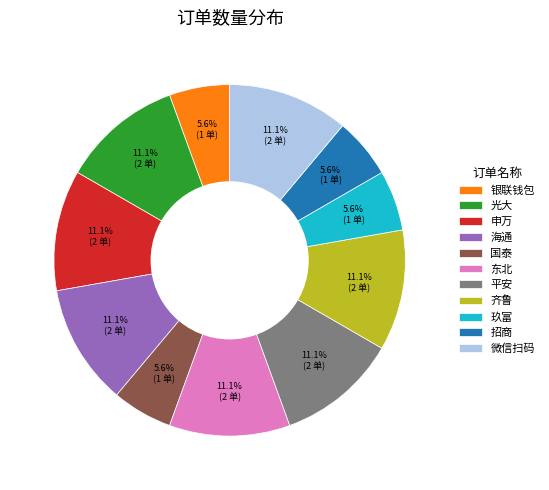

Does any single category account for the majority?

No